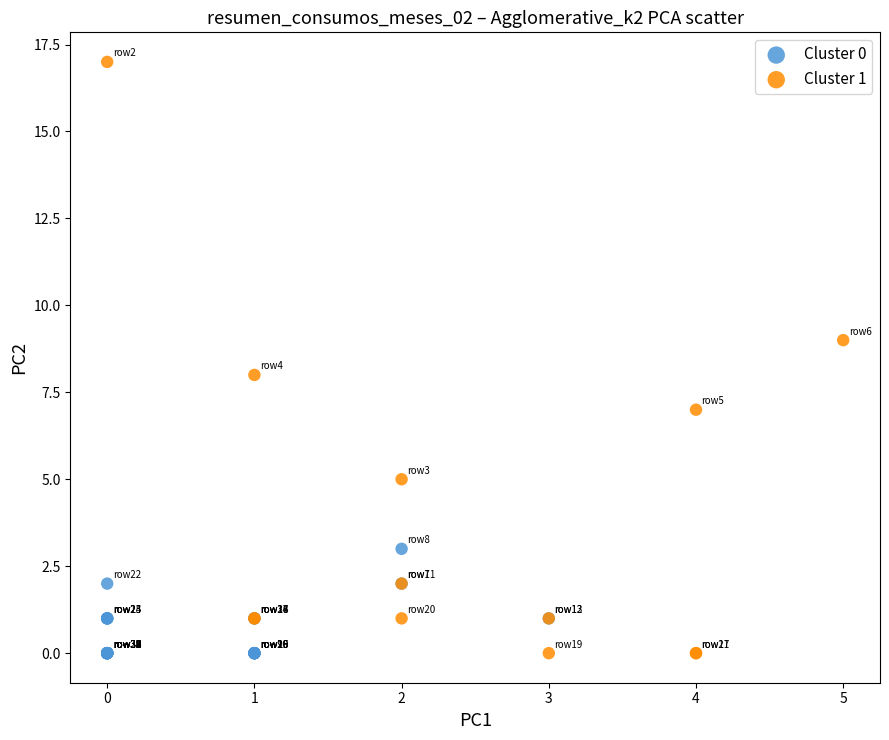

Which series reaches the maximum Y coordinate?

Cluster 1